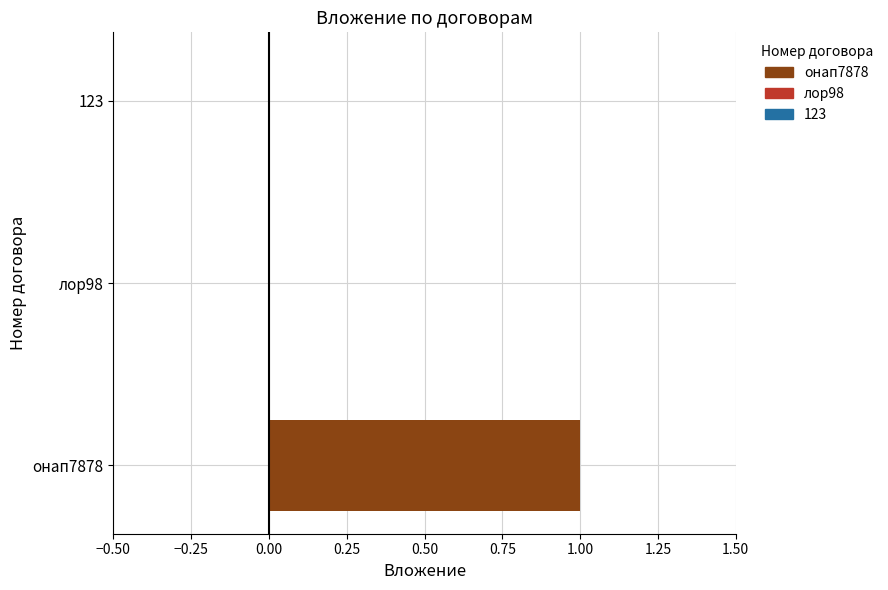

What is the sum of all values?

1